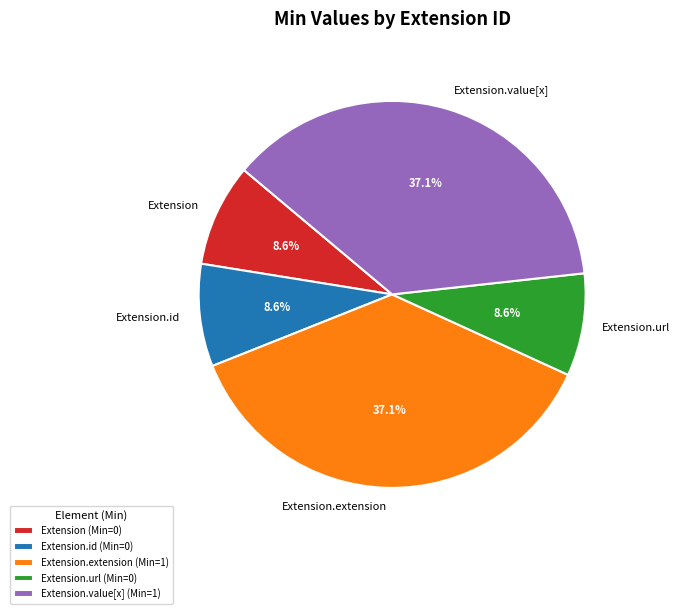

Between Extension.url and Extension.value[x], which is larger?

Extension.value[x]